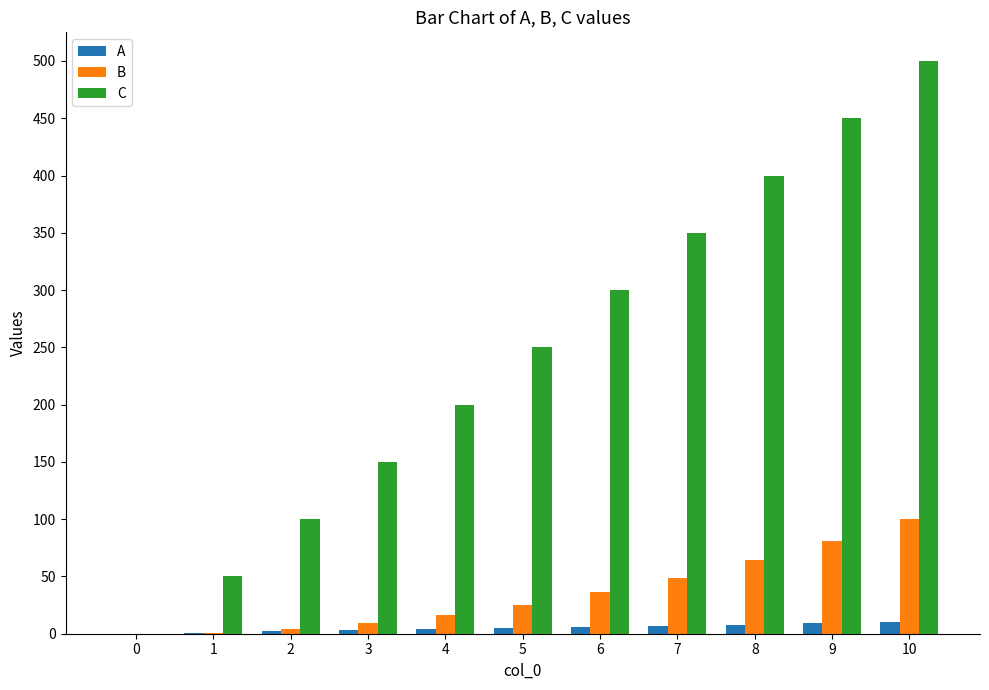

What is the sum of all C values?

2750